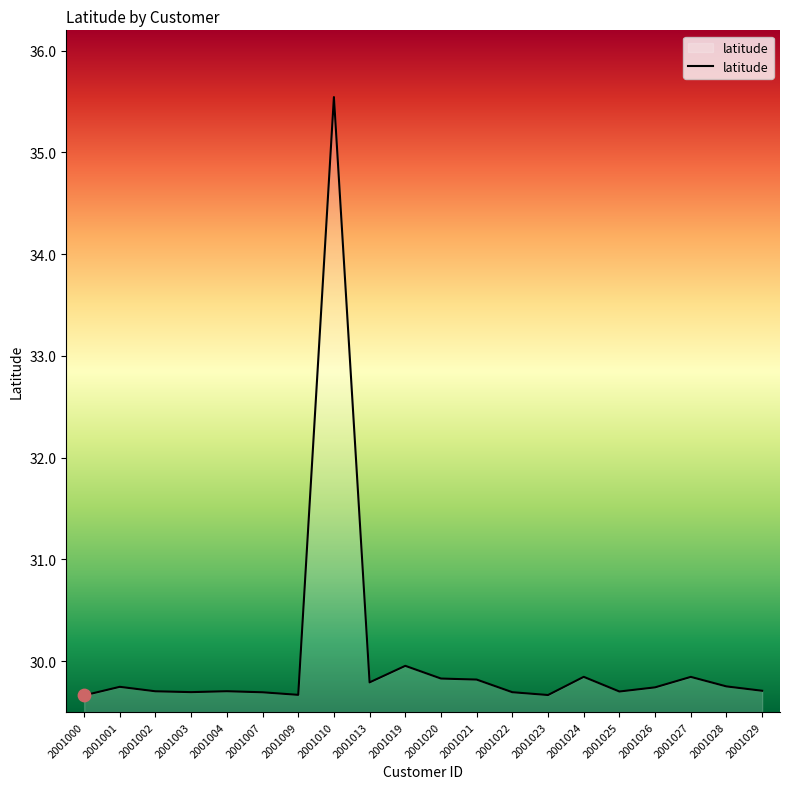

Approximately how many times larger is the value at 2001021 compared to 2001023?

1.0